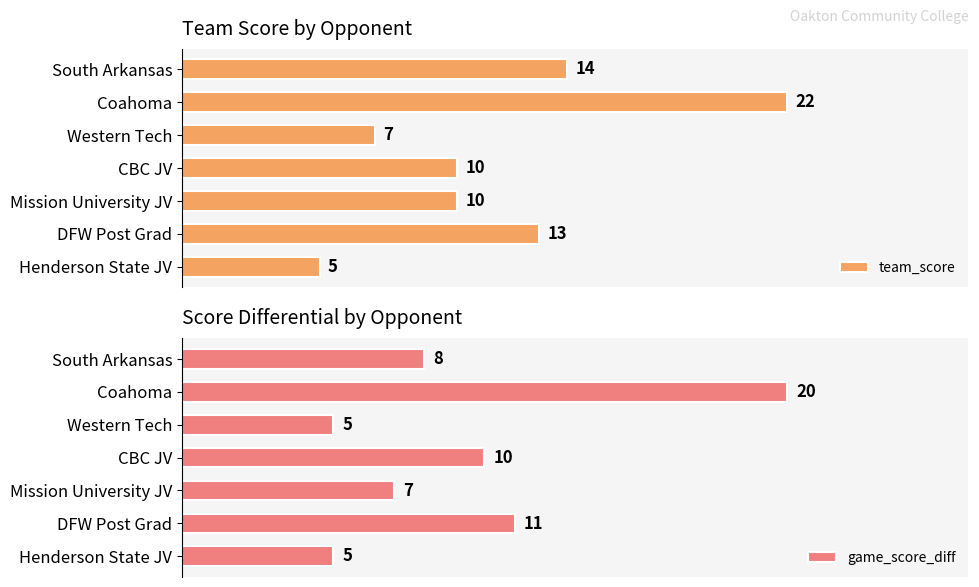

At which label is team_score closest to 13?

DFW Post Grad